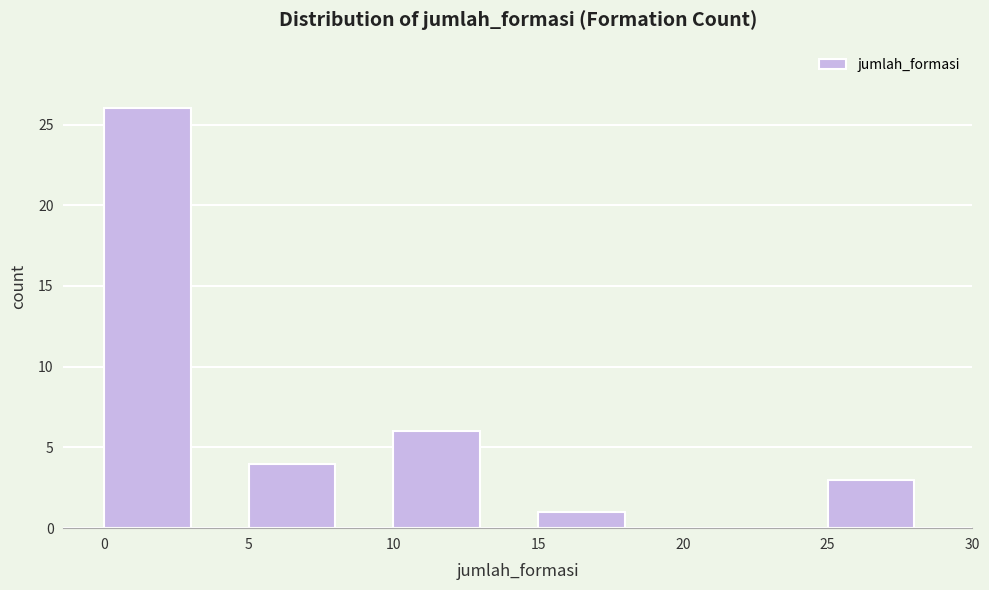

Reading left to right, what are all the values shown in this chart?

0=26	5=4	10=6	15=1	20=0	25=3